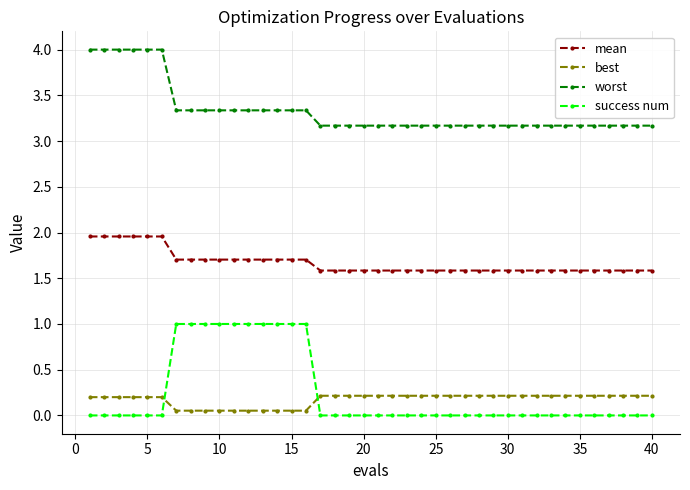

Which series has the largest range (max minus min)?

success num